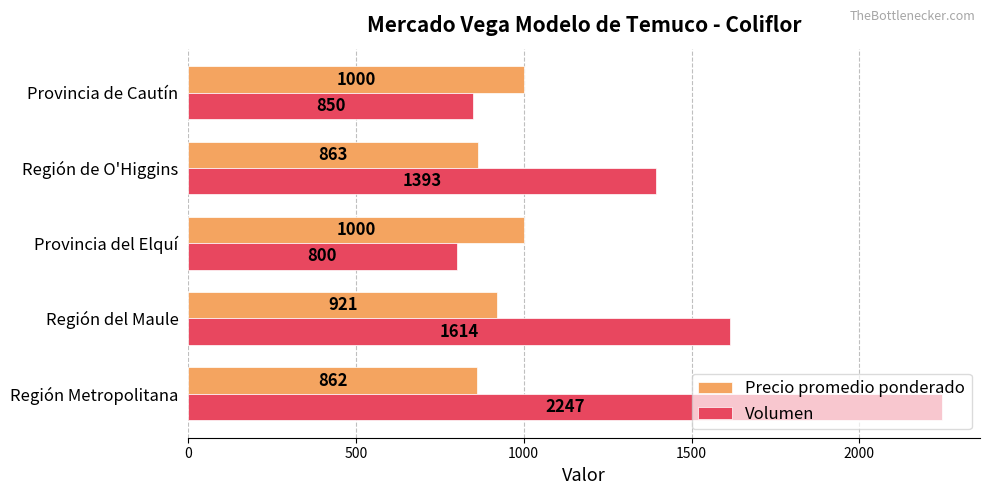

Is the value of Precio promedio ponderado at Región de O'Higgins greater than the value of Volumen at Región del Maule?

No